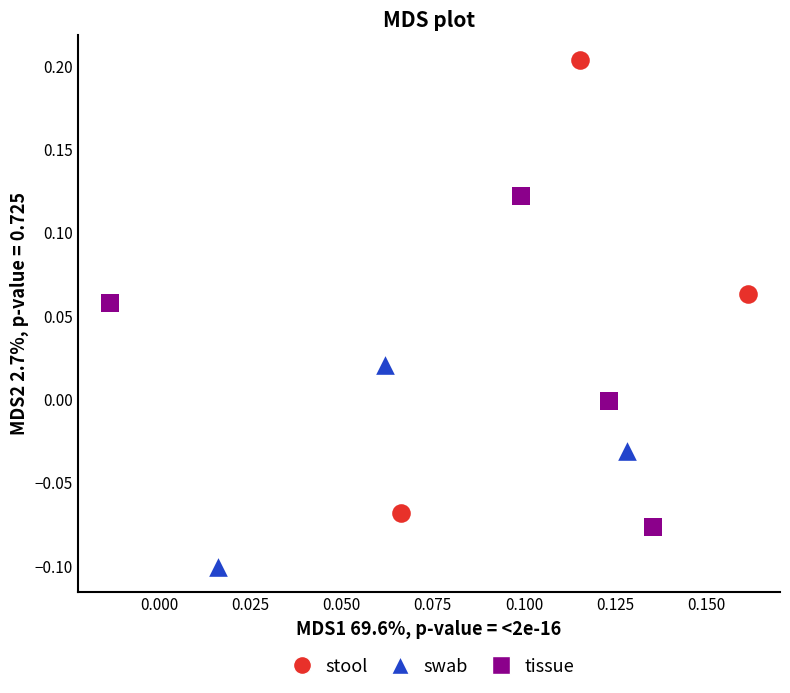

What are all the series names shown in the legend?

stool, swab, tissue